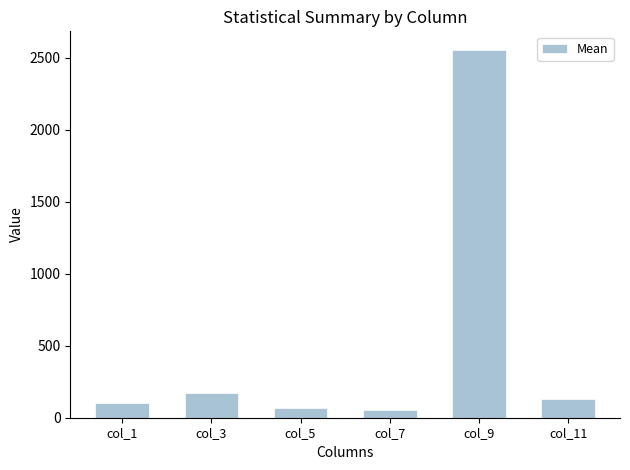

Reading left to right, list all the values displayed in this chart.

col_1=98.8	col_3=174.2	col_5=65.9	col_7=53.8	col_9=2555.7	col_11=126.9